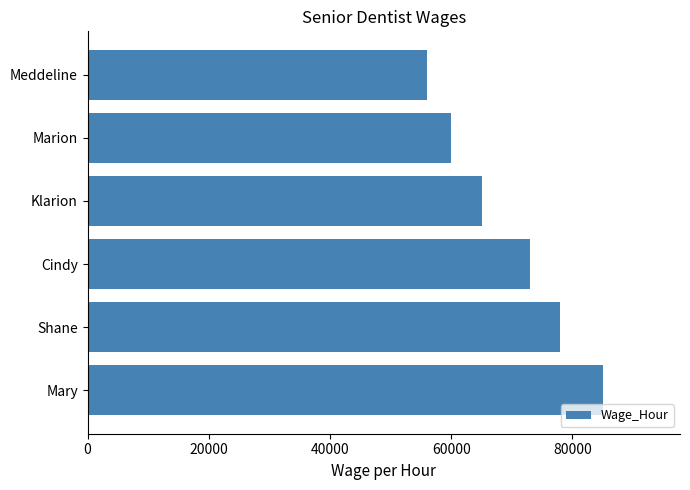

What is the average value?

69500